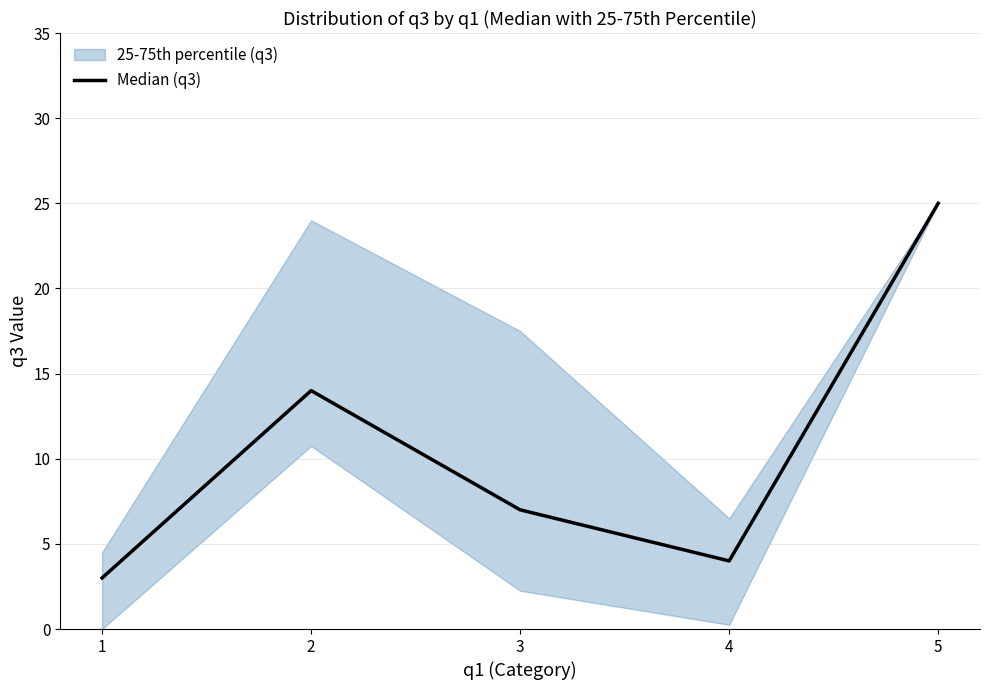

What is the change in value from 2 to 3?

-7